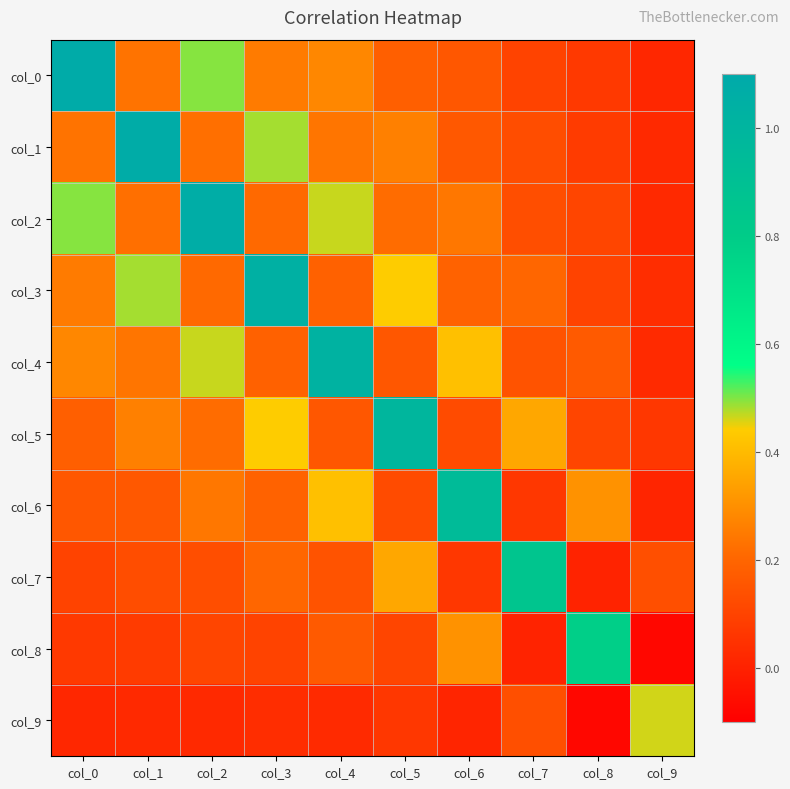

Which category has the lowest value across all series?

col_9